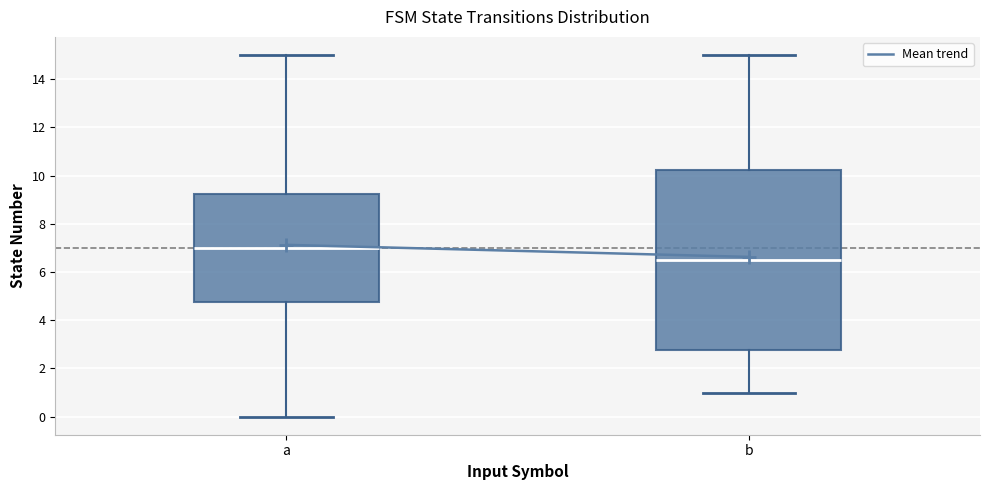

Where is the lower edge of the box for b on the y-axis? The values are not printed on the chart, so give them approximately, as read against the axis.

2.8